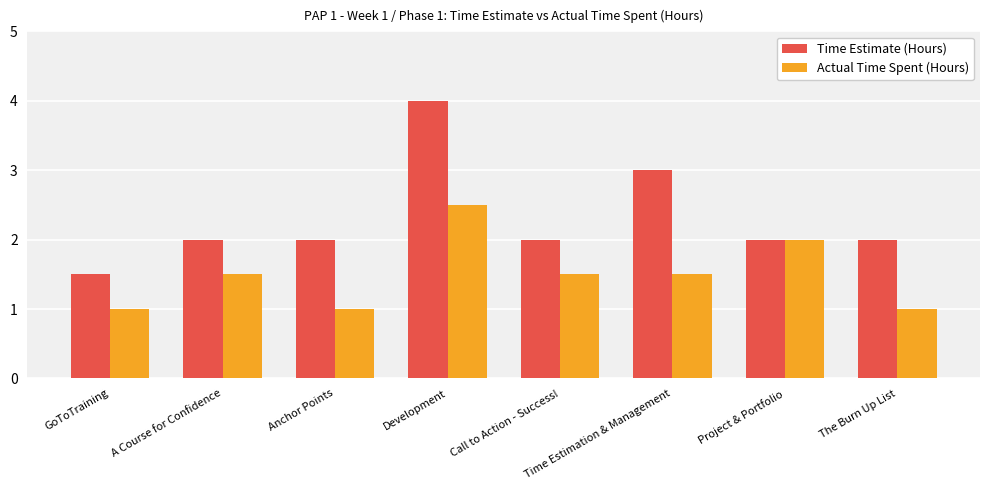

Reading left to right, list all the values displayed in this chart.

Time Estimate (Hours): 1.5	2.0	2.0	4.0	2.0	3.0	2.0	2.0
Actual Time Spent (Hours): 1.0	1.5	1.0	2.5	1.5	1.5	2.0	1.0